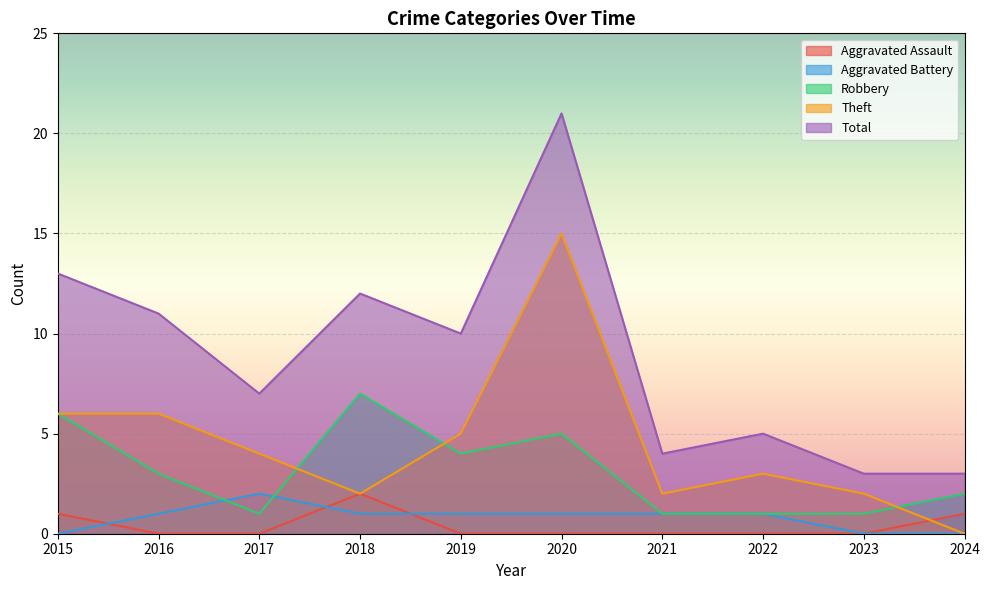

What is the difference between the second highest and minimum values in the Total series?

10